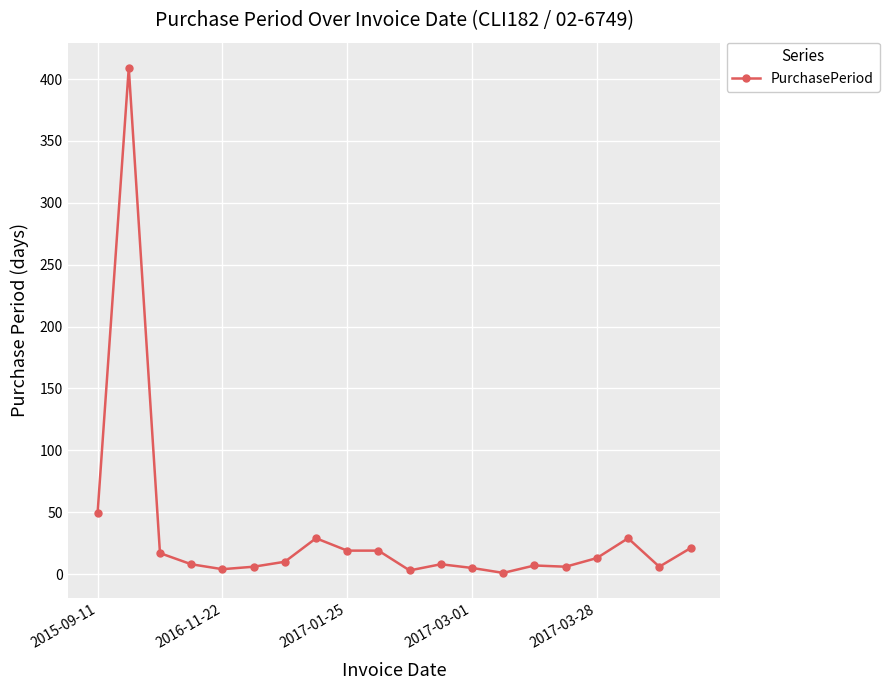

True or false: there are more than 0 points higher than both neighbors.

True